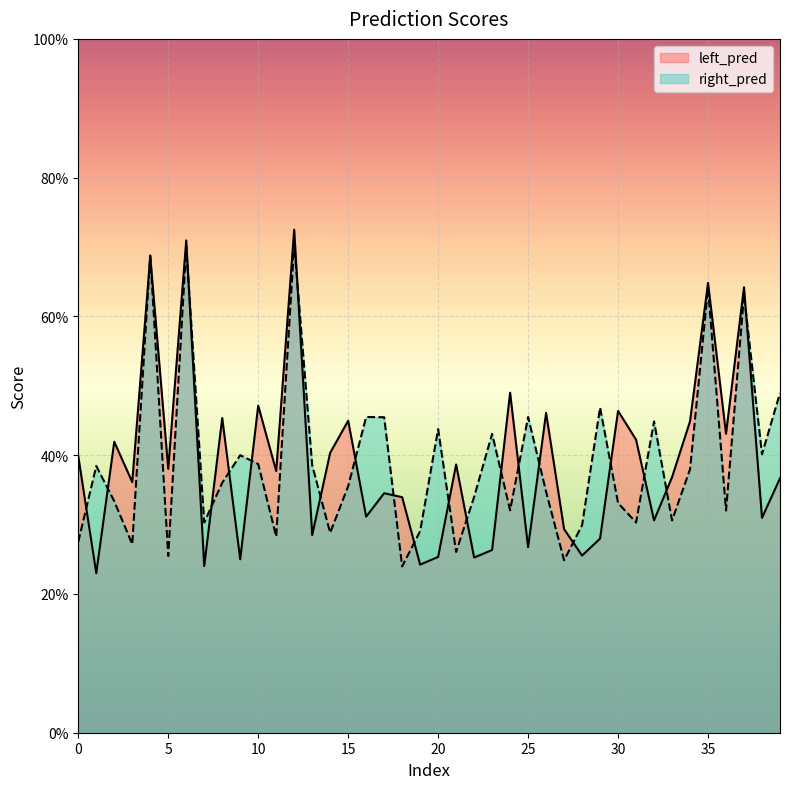

Does the chart display data point markers on the line(s)?

No